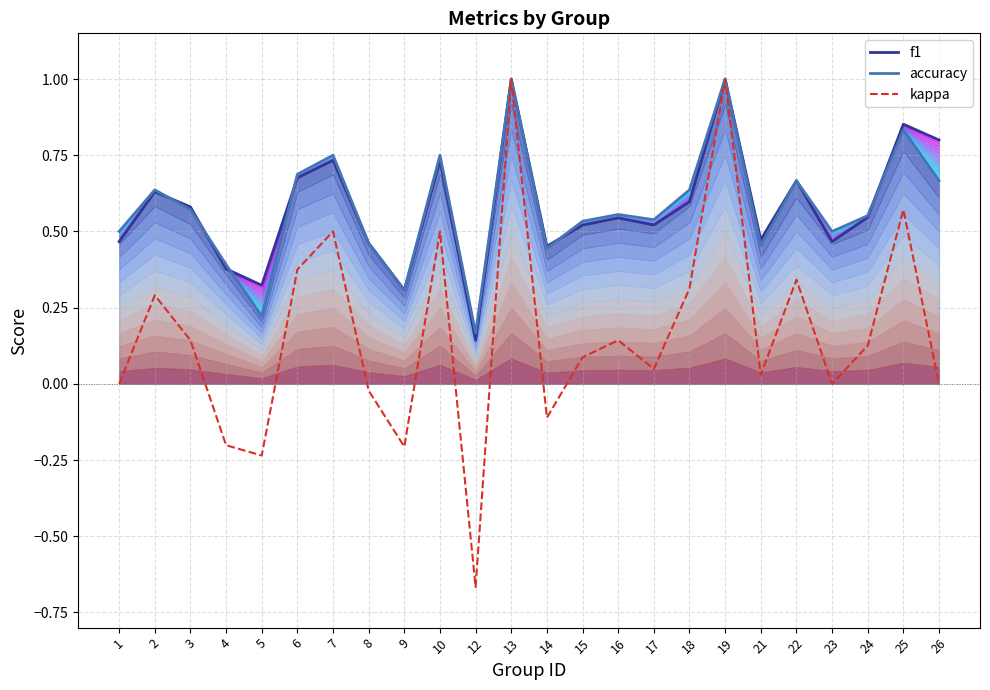

At which category does kappa reach its first local peak?

2